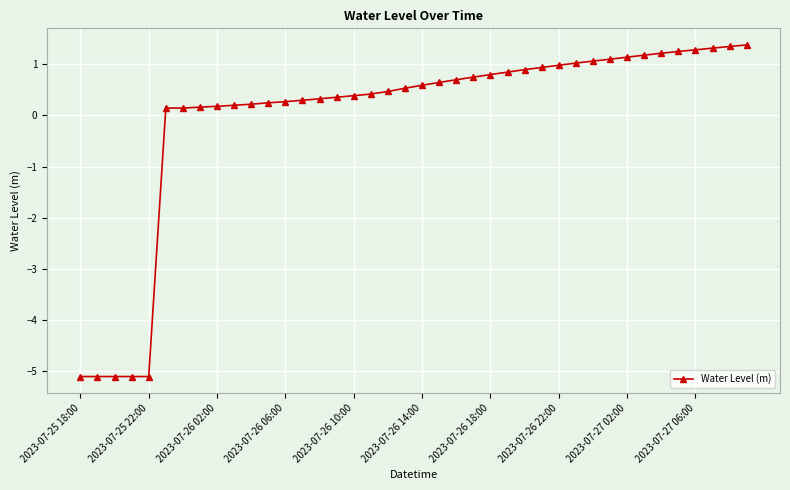

What is the difference between the maximum and minimum values?

6.5